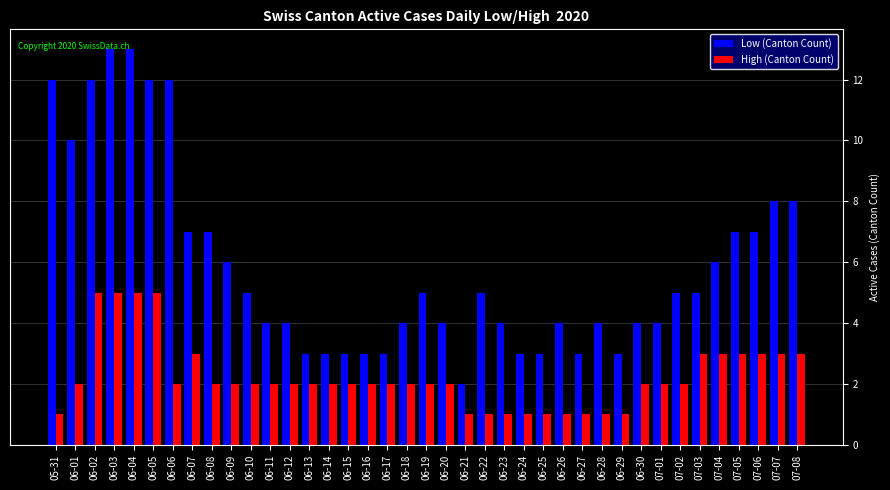

Reading left to right, list all the values displayed in this chart.

Low (Canton Count): 05-31=12	06-01=10	06-02=12	06-03=13	06-04=13	06-05=12	06-06=12	06-07=7	06-08=7	06-09=6	06-10=5	06-11=4	06-12=4	06-13=3	06-14=3	06-15=3	06-16=3	06-17=3	06-18=4	06-19=5	06-20=4	06-21=2	06-22=5	06-23=4	06-24=3	06-25=3	06-26=4	06-27=3	06-28=4	06-29=3	06-30=4	07-01=4	07-02=5	07-03=5	07-04=6	07-05=7	07-06=7	07-07=8	07-08=8
High (Canton Count): 05-31=1	06-01=2	06-02=5	06-03=5	06-04=5	06-05=5	06-06=2	06-07=3	06-08=2	06-09=2	06-10=2	06-11=2	06-12=2	06-13=2	06-14=2	06-15=2	06-16=2	06-17=2	06-18=2	06-19=2	06-20=2	06-21=1	06-22=1	06-23=1	06-24=1	06-25=1	06-26=1	06-27=1	06-28=1	06-29=1	06-30=2	07-01=2	07-02=2	07-03=3	07-04=3	07-05=3	07-06=3	07-07=3	07-08=3